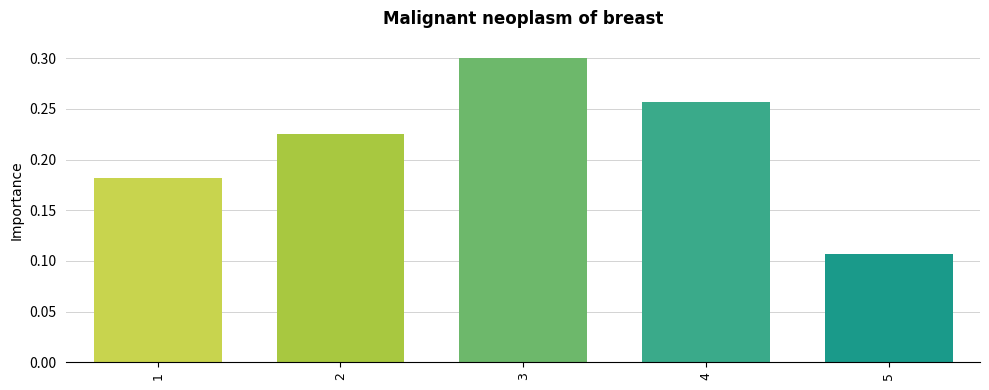

The value at 5 is 0.0. True or false?

False